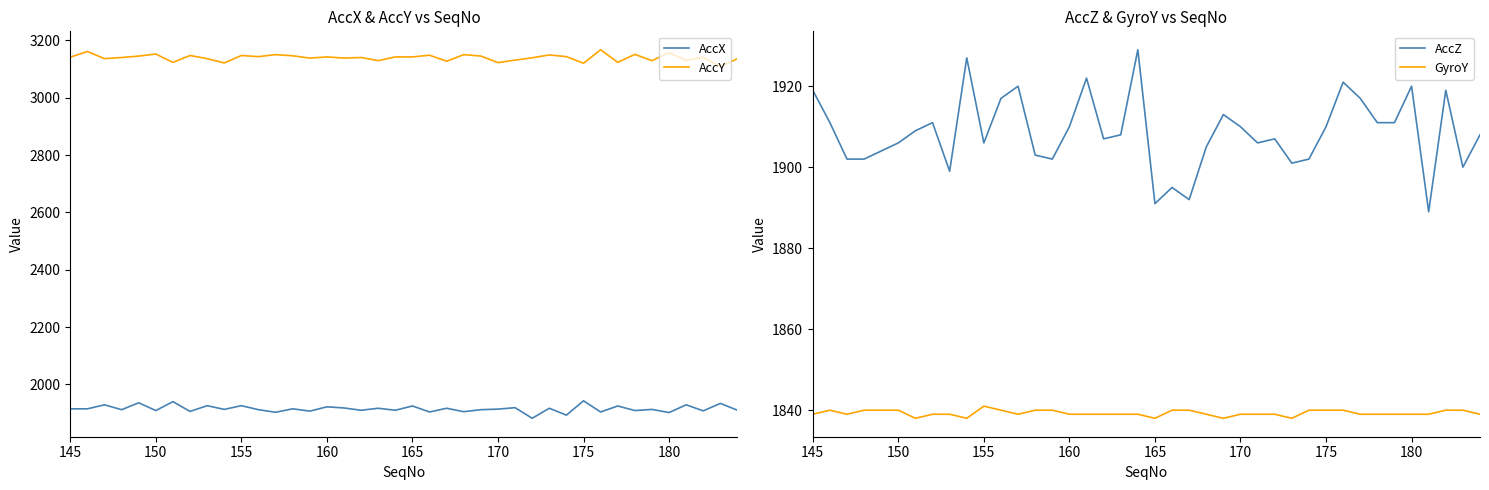

What are all the series names shown in the legend?

AccX, AccY, AccZ, GyroY